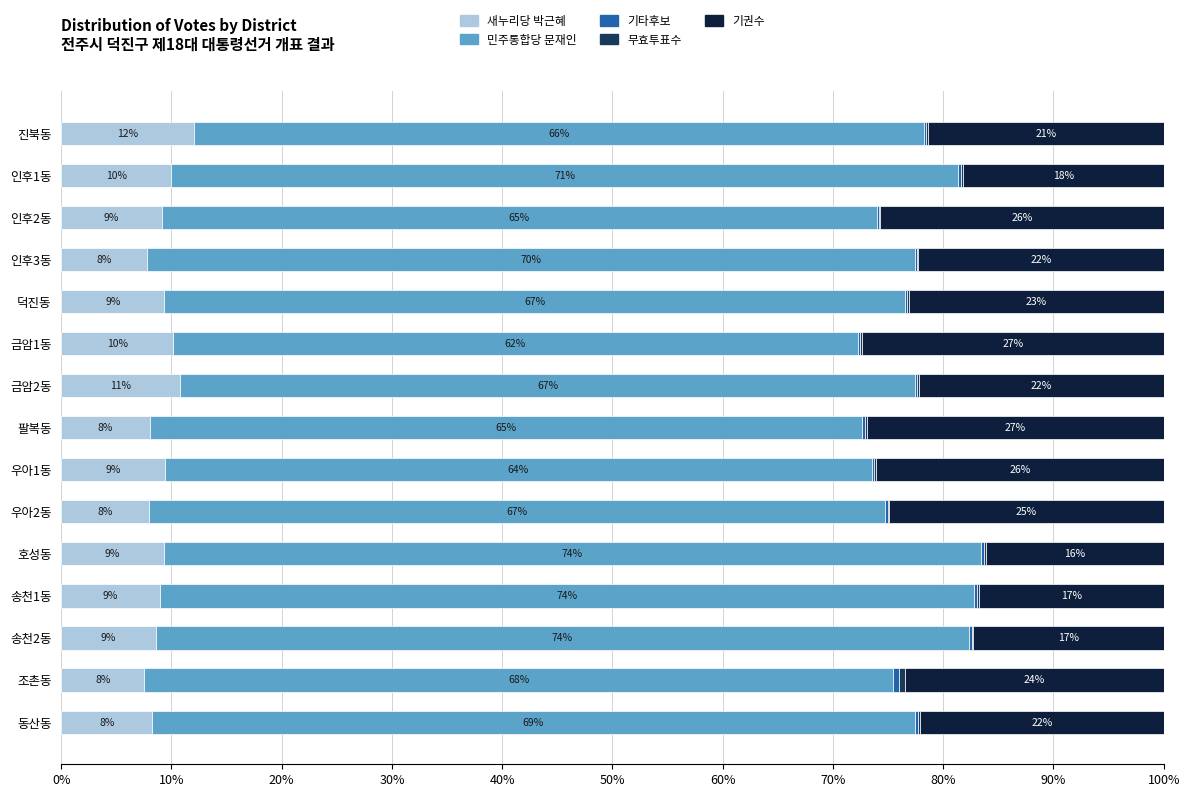

Which category has the highest value in the 새누리당 박근혜 series?

진북동